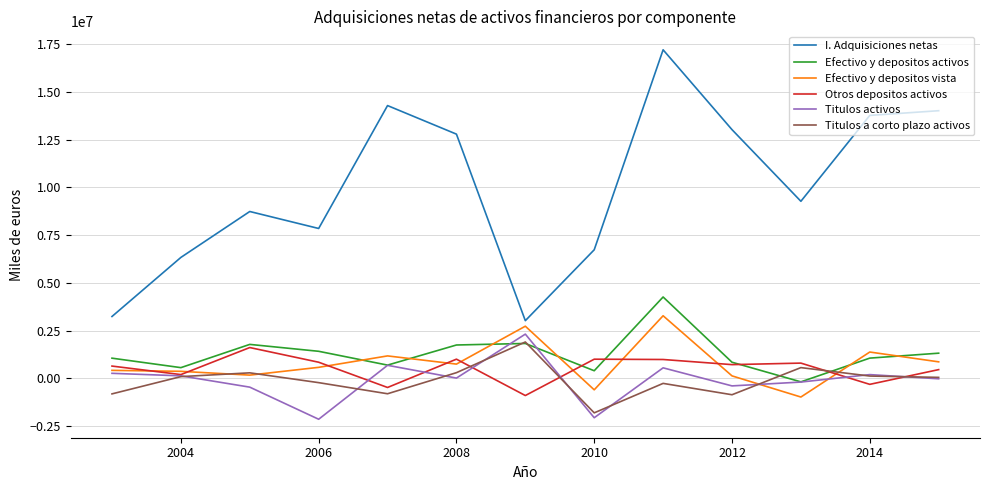

In Efectivo y depositos activos, how many points are higher than both neighbors (excluding endpoints)?

3